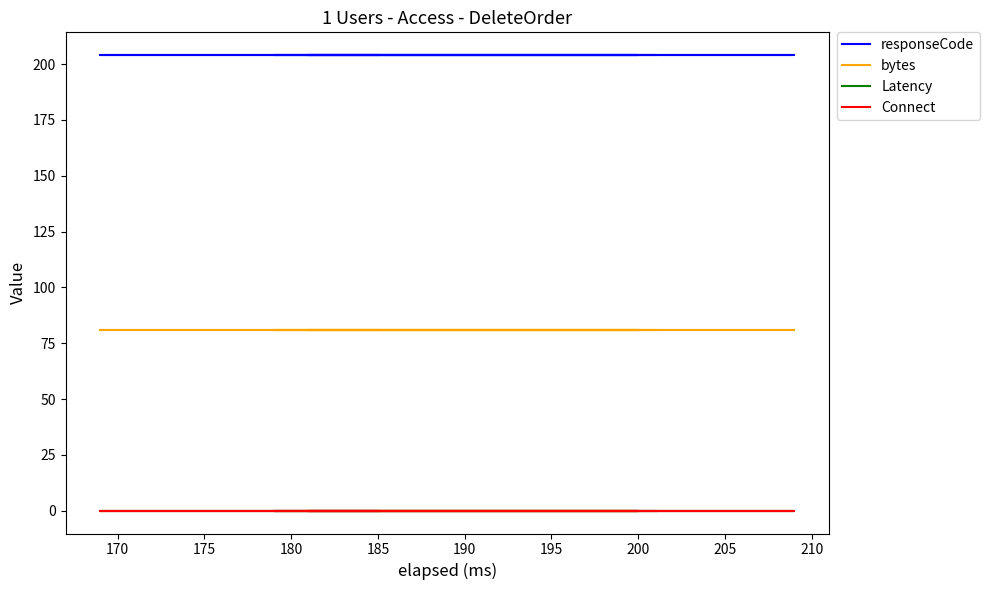

What is the value of the responseCode point at the 10th from the left?

204